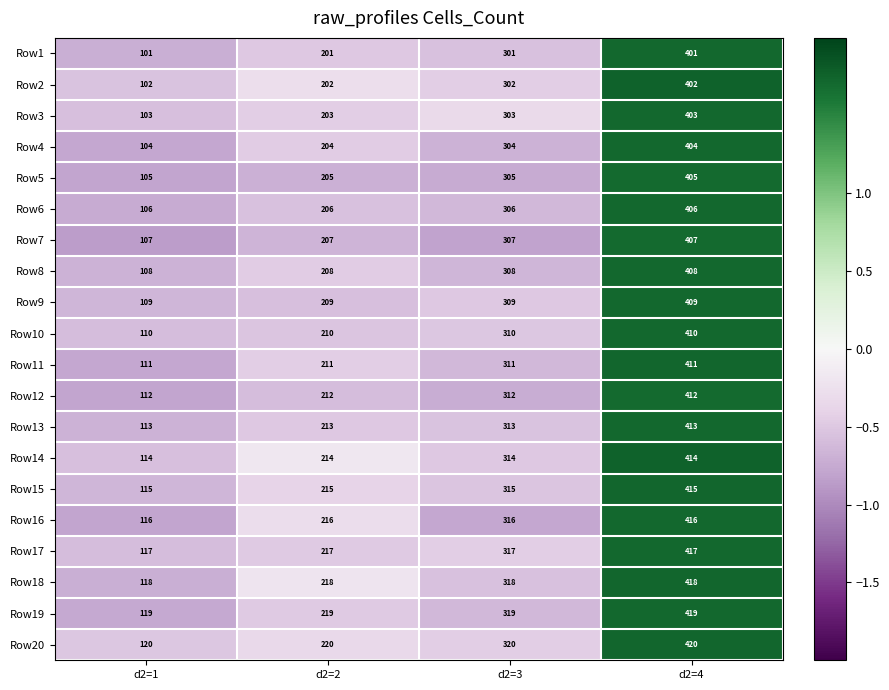

What is the total value across all series at d2=4?

8210